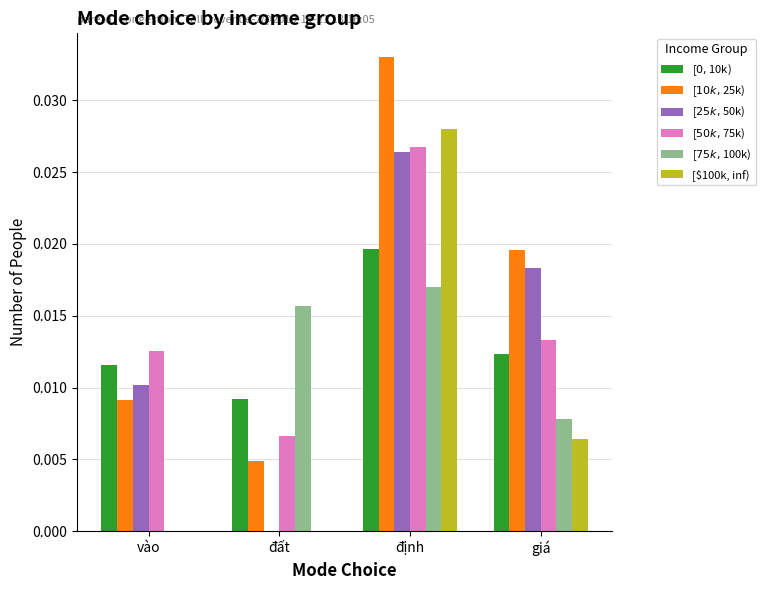

At which category is the sum across all series the highest?

định